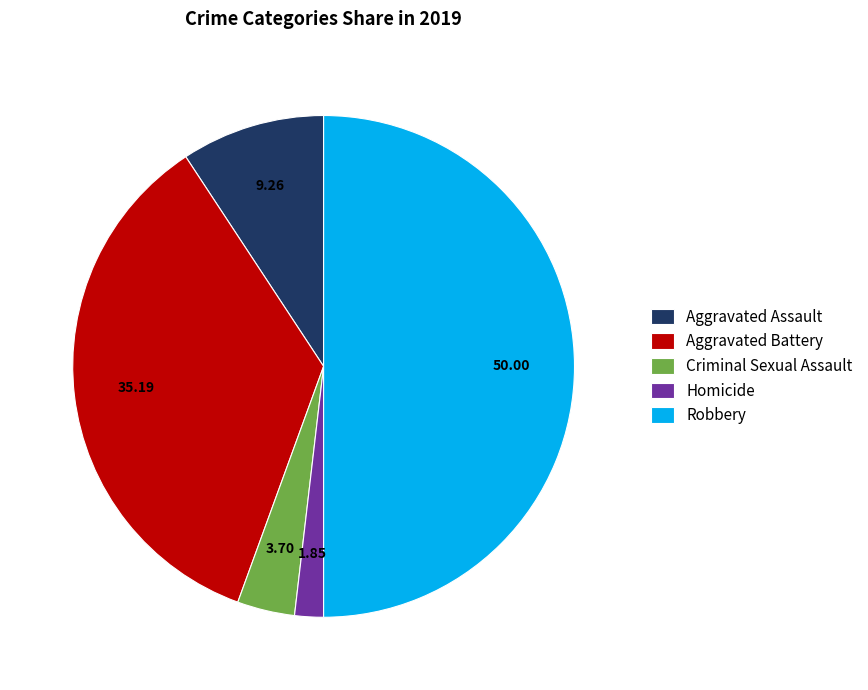

What is the smallest slice in the pie chart?

Homicide